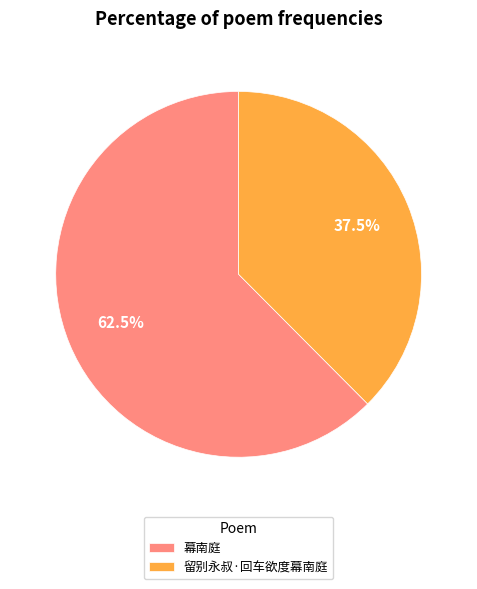

Does any single category account for the majority?

Yes